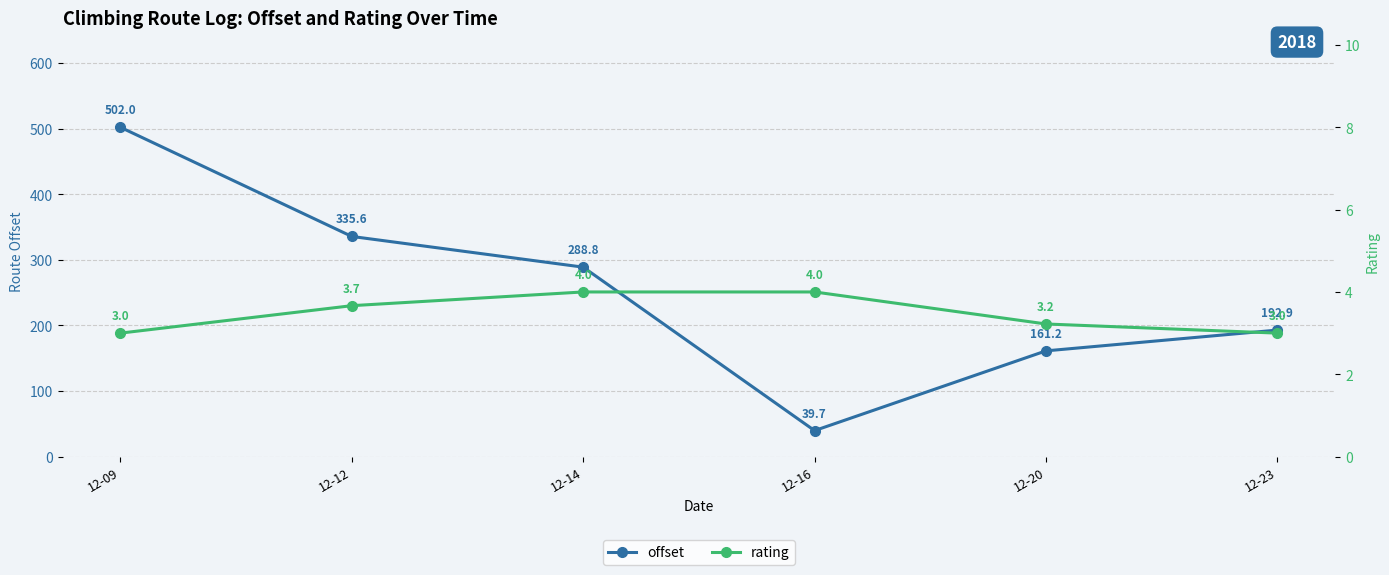

Reading left to right, what are all the values shown in this chart?

offset: 502.0	335.6	288.8	39.7	161.2	192.9
rating: 3.0	3.7	4.0	4.0	3.2	3.0